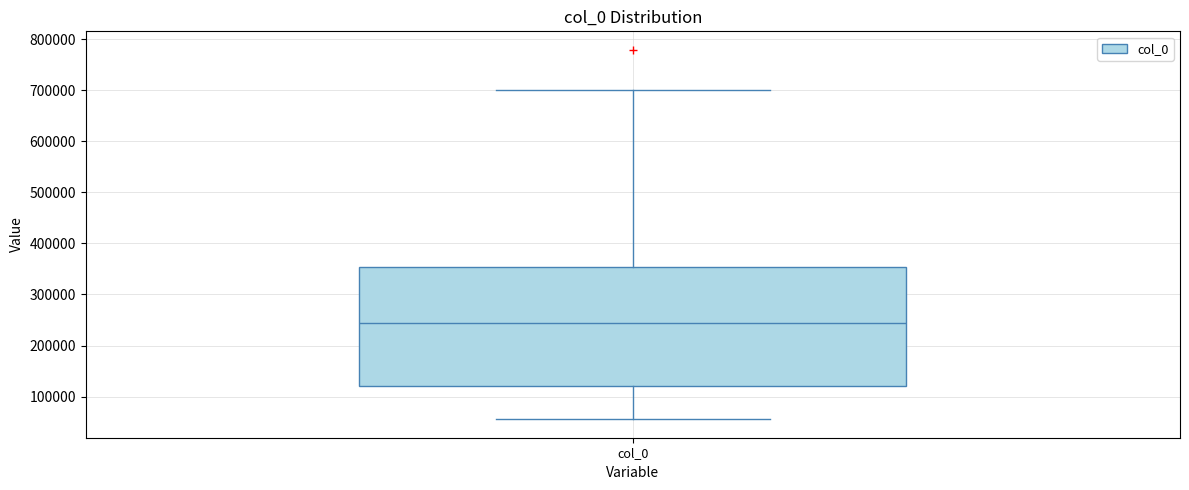

Where is the upper edge of the box for col_0 on the y-axis? The values are not printed on the chart, so give them approximately, as read against the axis.

350000